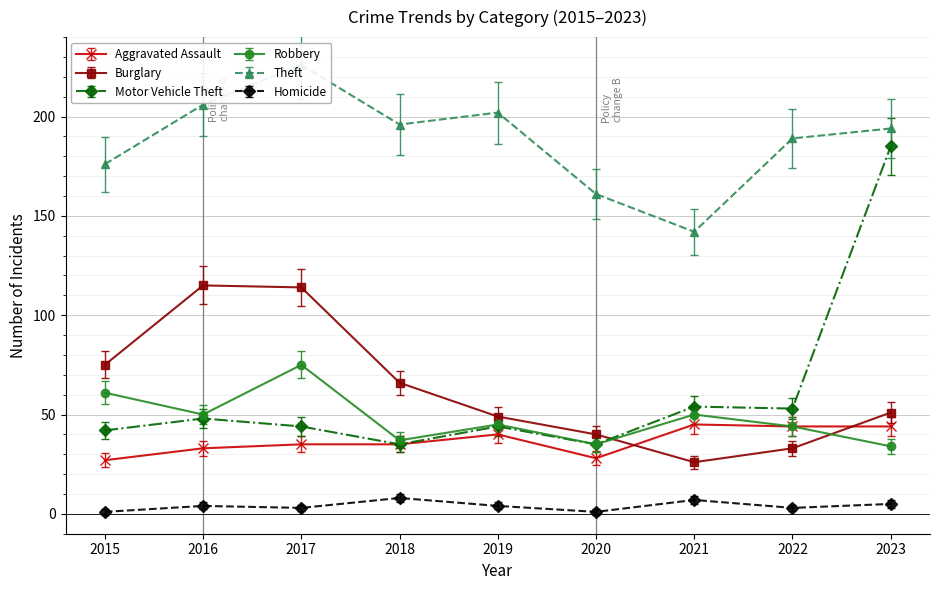

Rank the series at 2017 from lowest to highest value.

Homicide, Aggravated Assault, Motor Vehicle Theft, Robbery, Burglary, Theft